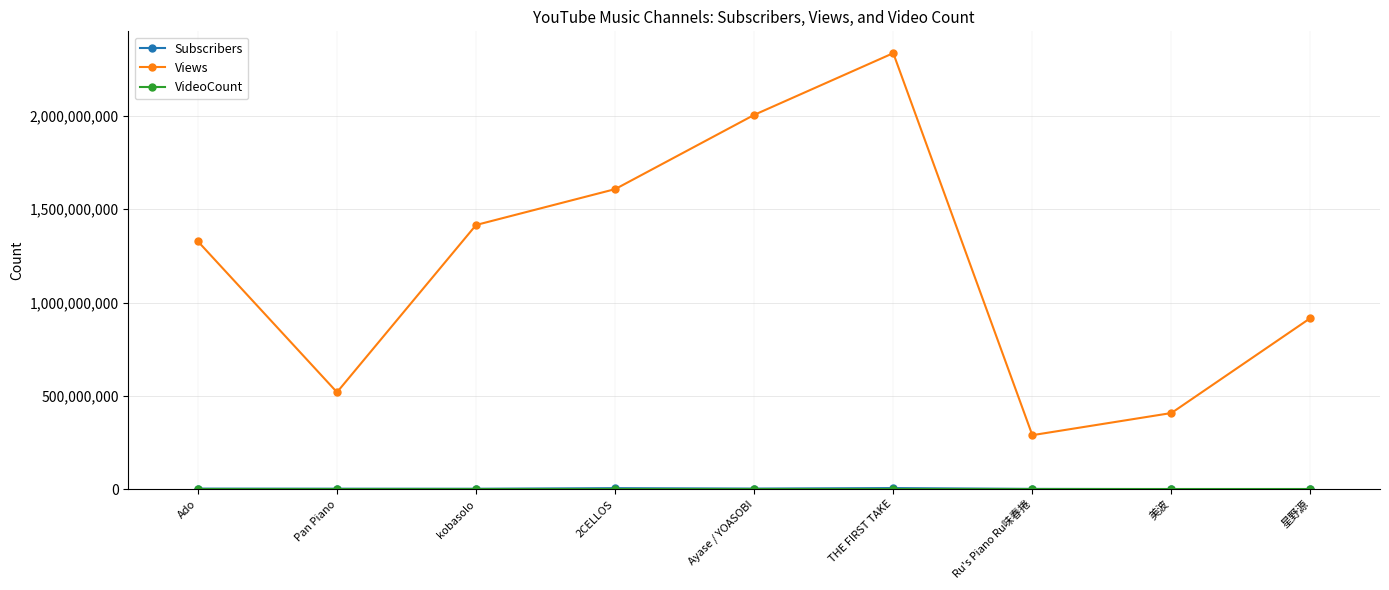

What is the greatest value displayed?

2335060344